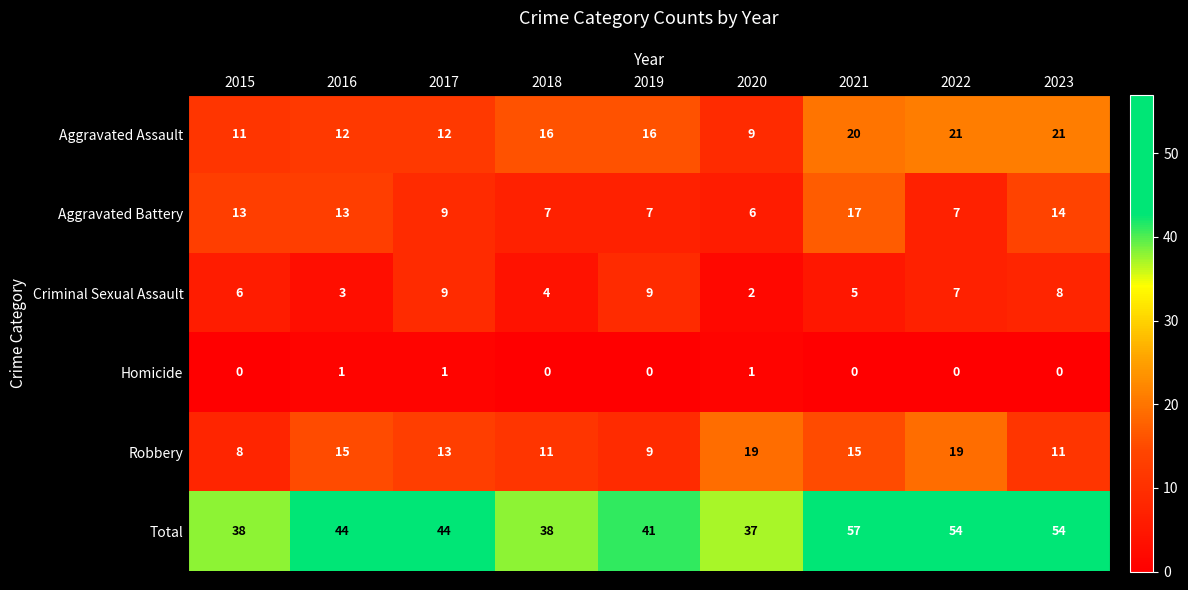

Rank the series by their maximum value, from lowest to highest.

Homicide, Criminal Sexual Assault, Aggravated Battery, Robbery, Aggravated Assault, Total